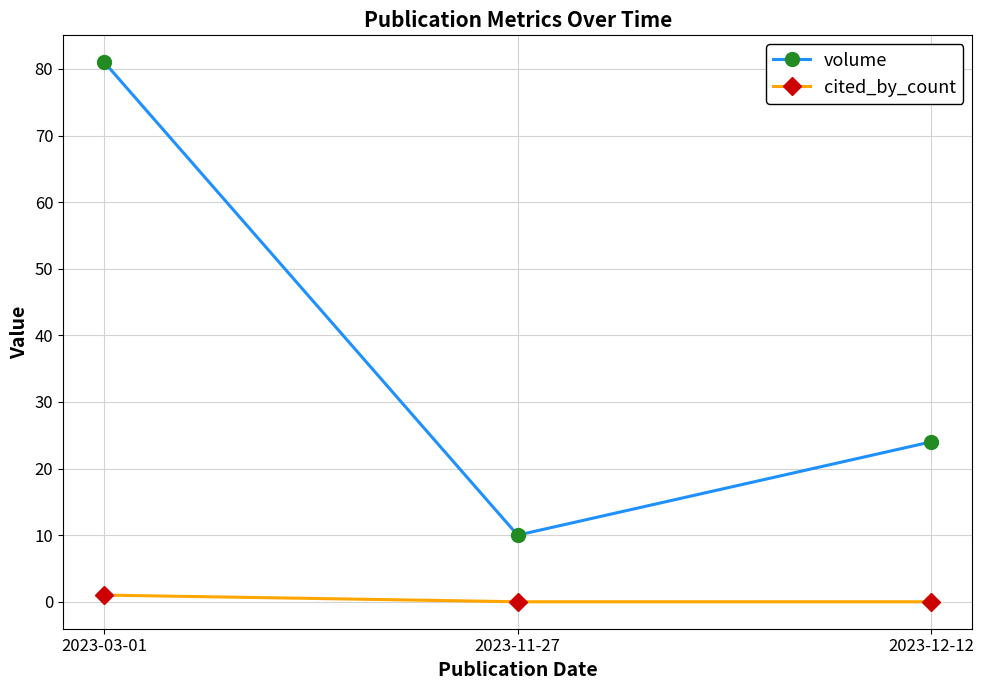

Reading right to left, what are all the values shown in this chart?

volume: 2023-12-12=24	2023-11-27=10	2023-03-01=81
cited_by_count: 2023-12-12=0	2023-11-27=0	2023-03-01=1